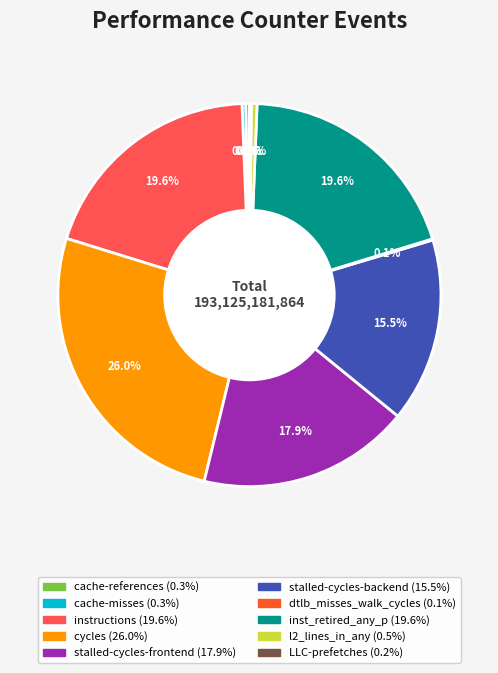

Which category has the biggest portion of the pie?

cycles